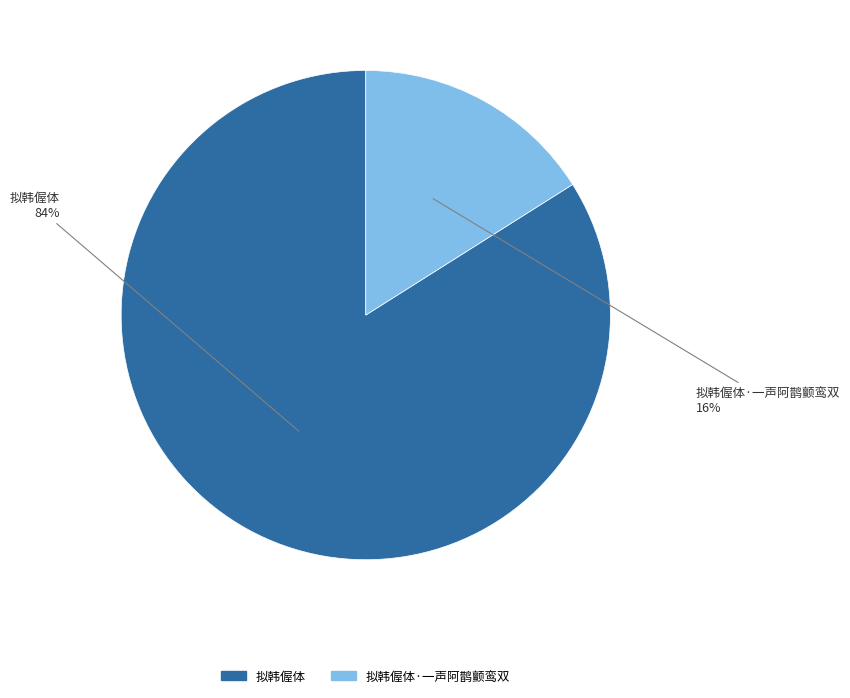

To the nearest percent, what is the average slice percentage?

50%